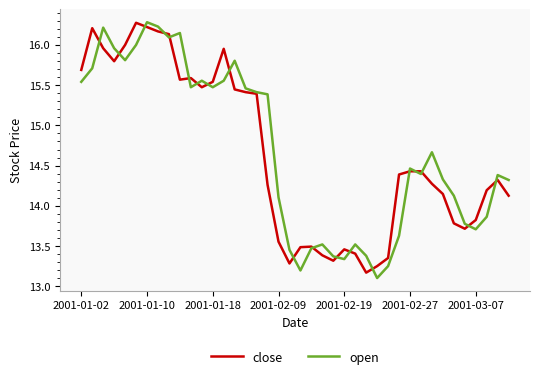

At how many categories does at least one series exceed 15?

18